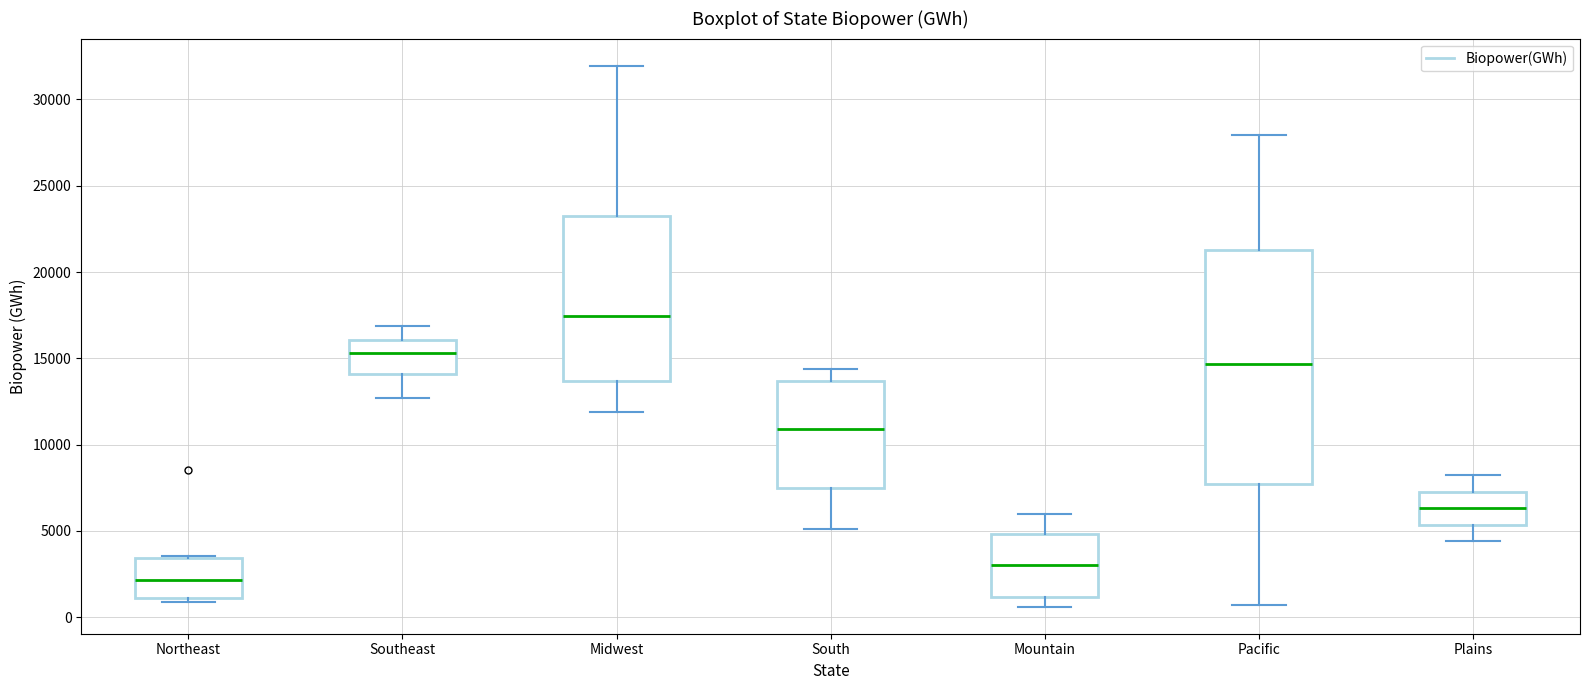

Reading left to right, transcribe this box plot: for each box, give where its median line is, the range the box spans, and where its two whiskers end, as read against the y-axis. The values are not printed on the chart, so give them approximately, as read against the axis.

Northeast: median 2000, box 1000 to 3500, whiskers 1000 (just below the box's lower edge) to 3500
Southeast: median 15500, box 14000 to 16000, whiskers 12500 to 17000
Midwest: median 17500, box 13500 to 23500, whiskers 12000 to 32000
South: median 11000, box 7500 to 13500, whiskers 5000 to 14500
Mountain: median 3000, box 1000 to 5000, whiskers 500 to 6000
Pacific: median 14500, box 7500 to 21500, whiskers 500 to 28000
Plains: median 6500, box 5500 to 7500, whiskers 4500 to 8000